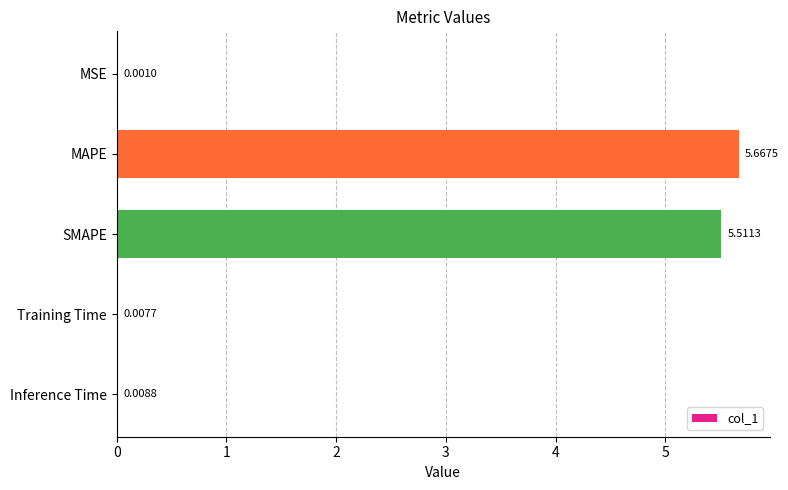

Which label corresponds to the largest value in the chart?

MAPE